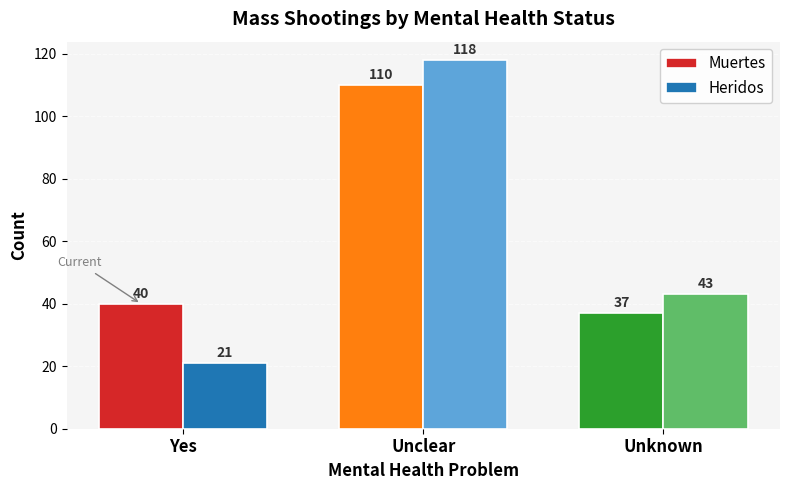

How many bars are there in total?

6